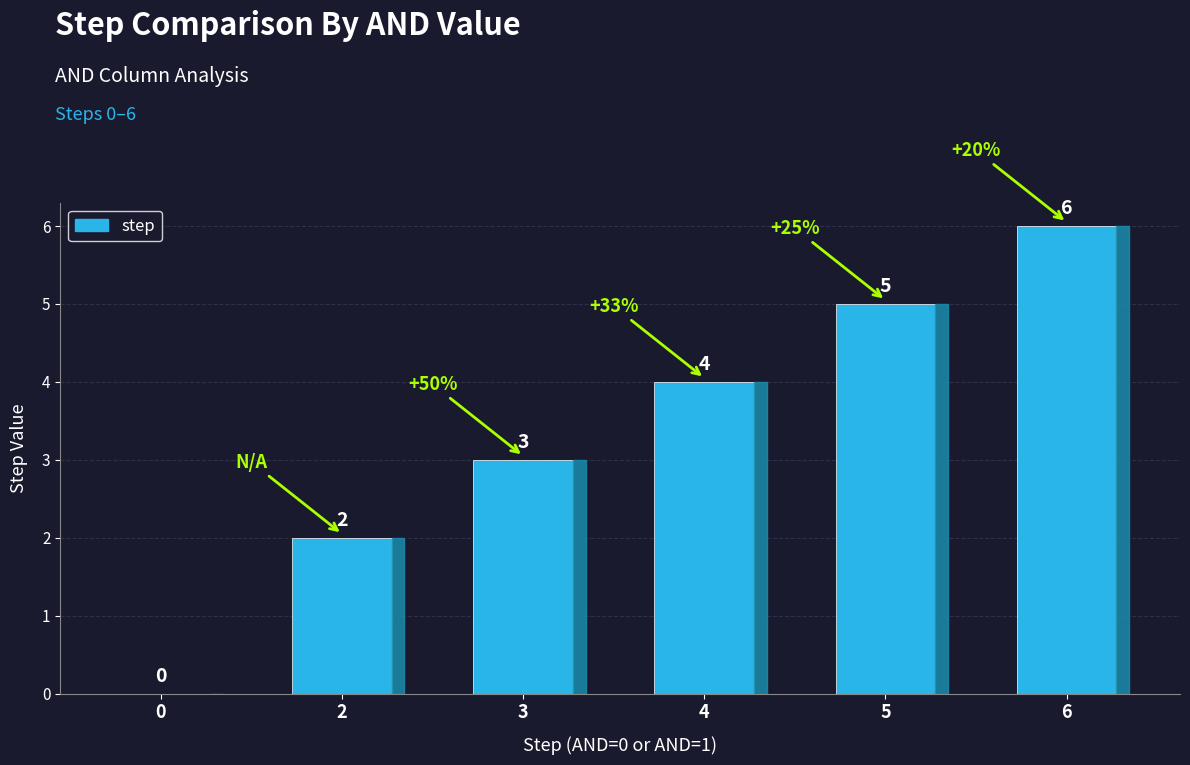

Count the values in the range 2 to 5.

4